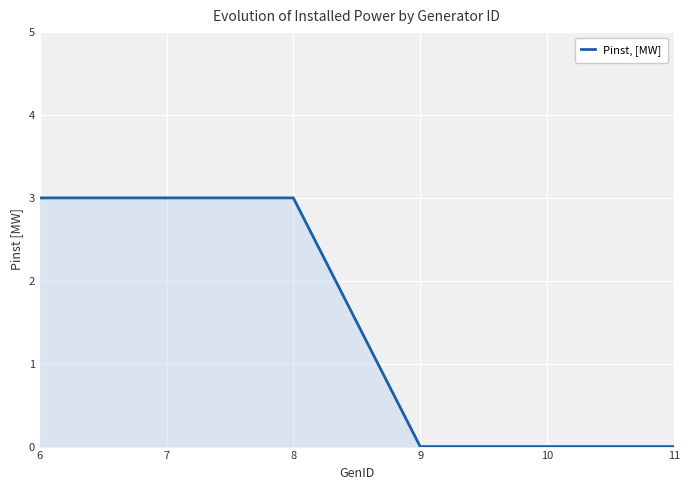

True or false: the data shows 3 at 8.

True